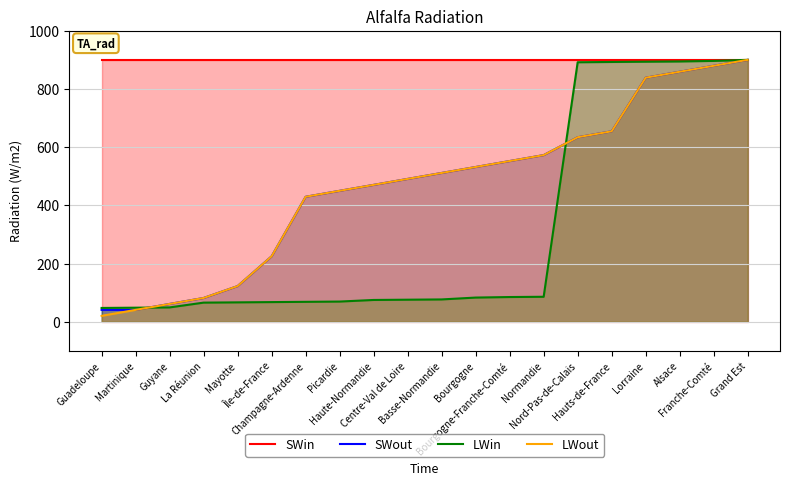

At Haute-Normandie, list the series in order from smallest to largest.

LWin, SWout, LWout, SWin